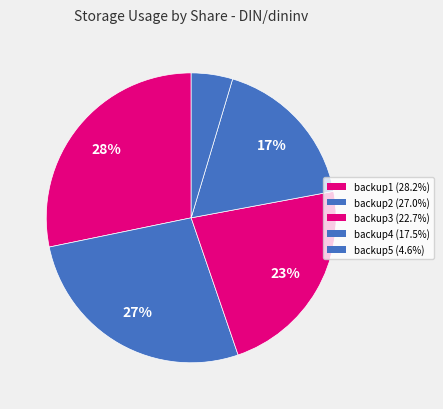

How many slices are in this pie chart?

5